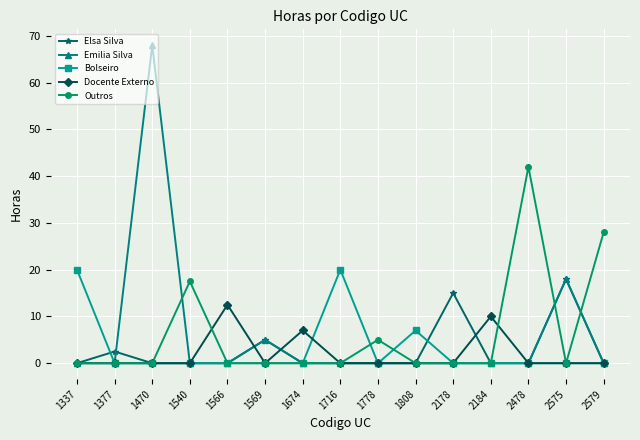

Which series has the largest range (max minus min)?

Emilia Silva